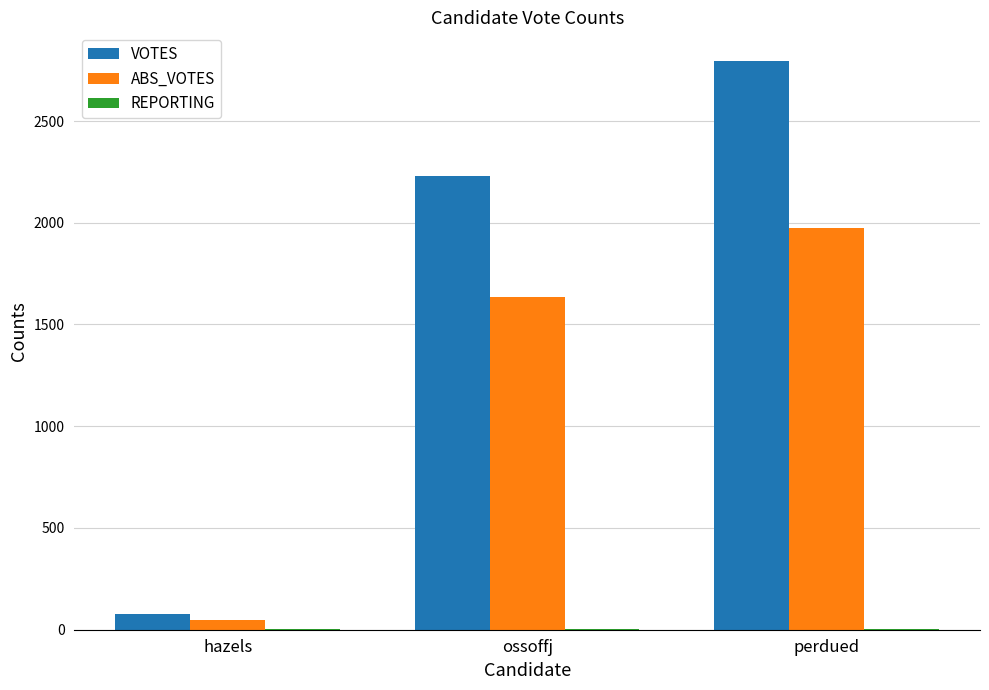

The value of VOTES at ossoffj is 1435. True or false?

False